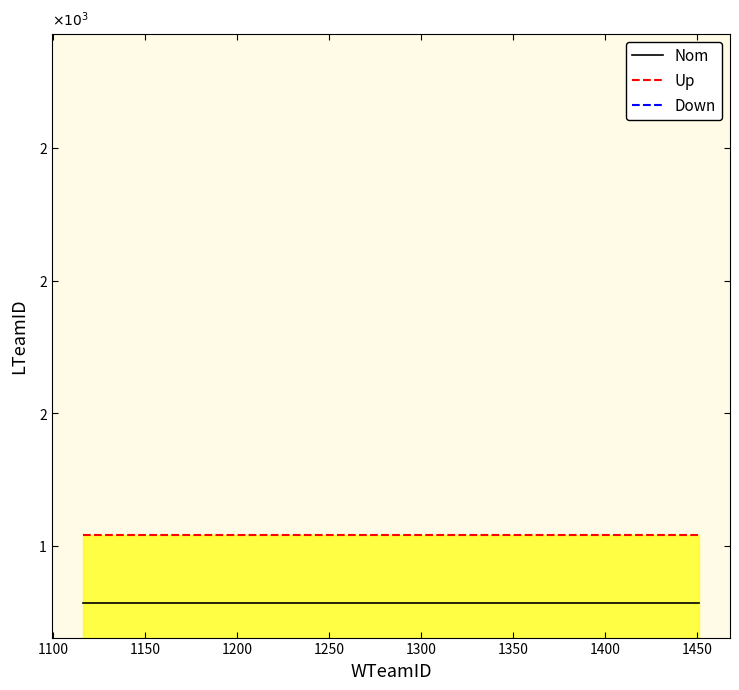

Rank the series by their maximum value, from lowest to highest.

Down, Nom, Up